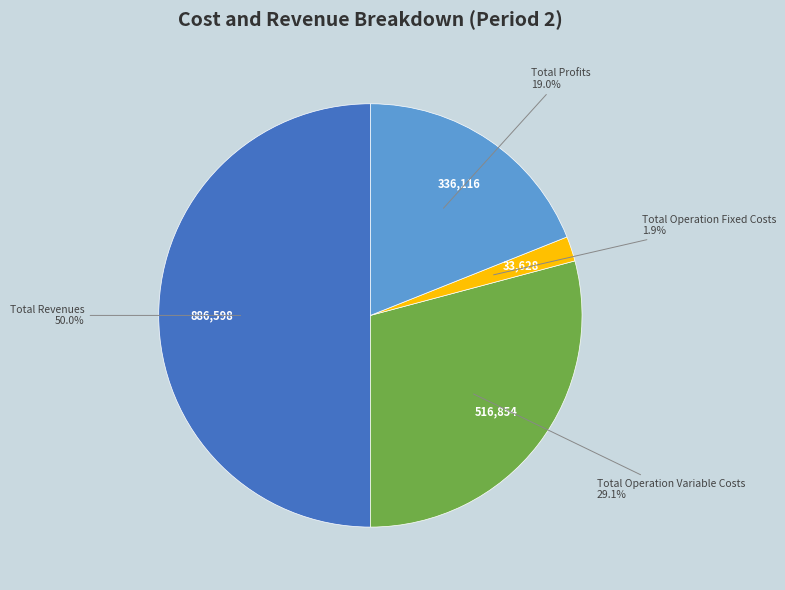

Is there any slice that represents more than half of the pie?

No